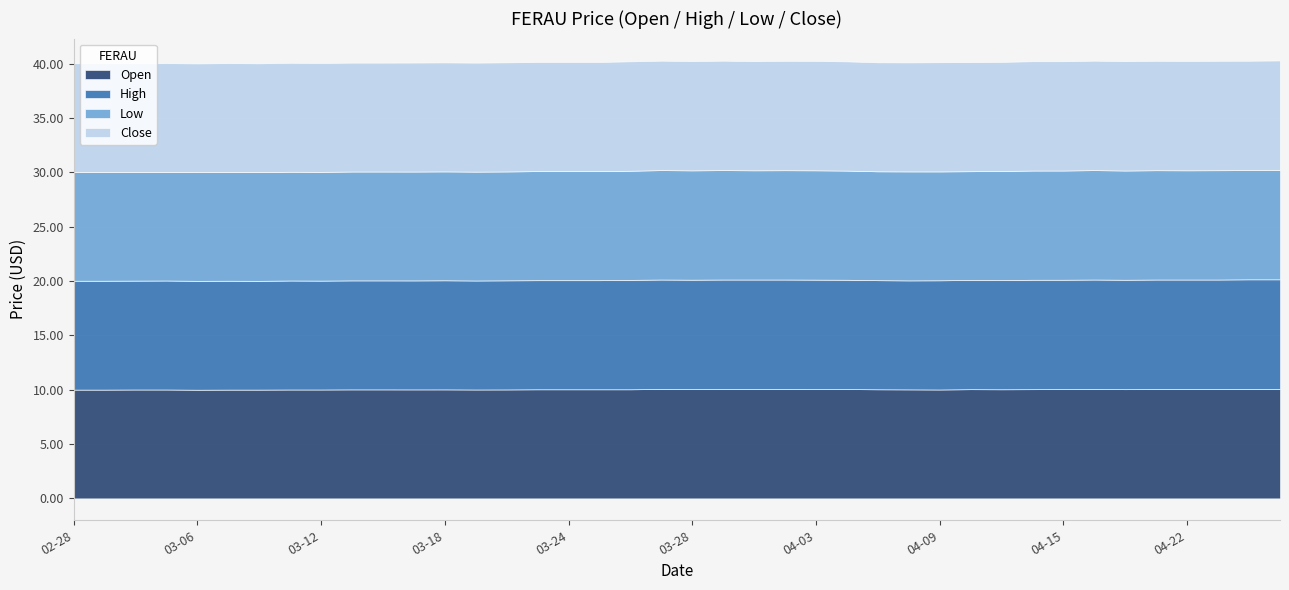

The Close series shows 10.0 at 2025-03-12. True or false?

True